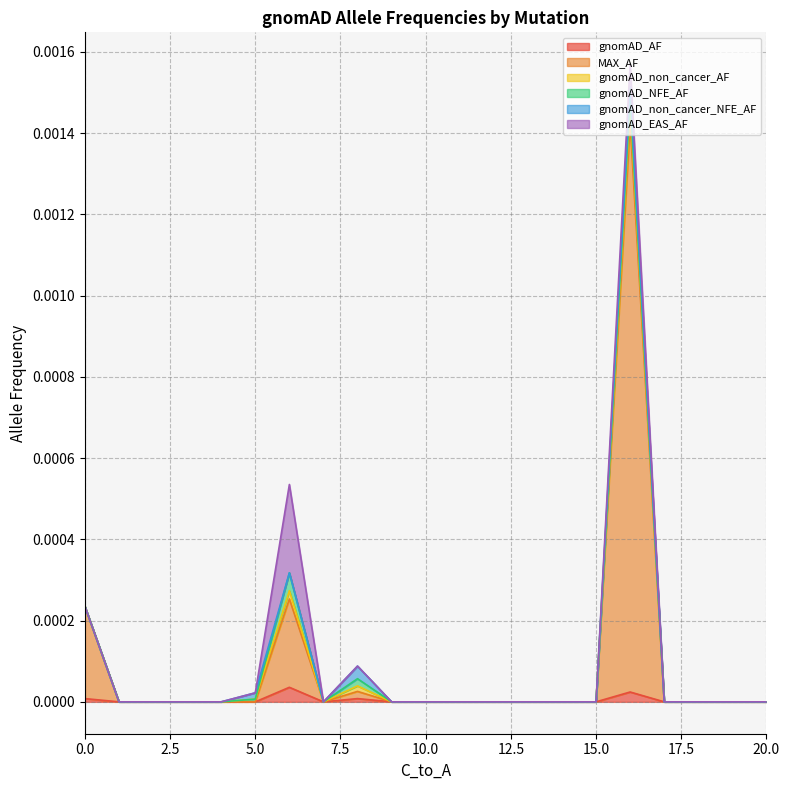

What are all the series names shown in the legend?

gnomAD_AF, MAX_AF, gnomAD_non_cancer_AF, gnomAD_NFE_AF, gnomAD_non_cancer_NFE_AF, gnomAD_EAS_AF